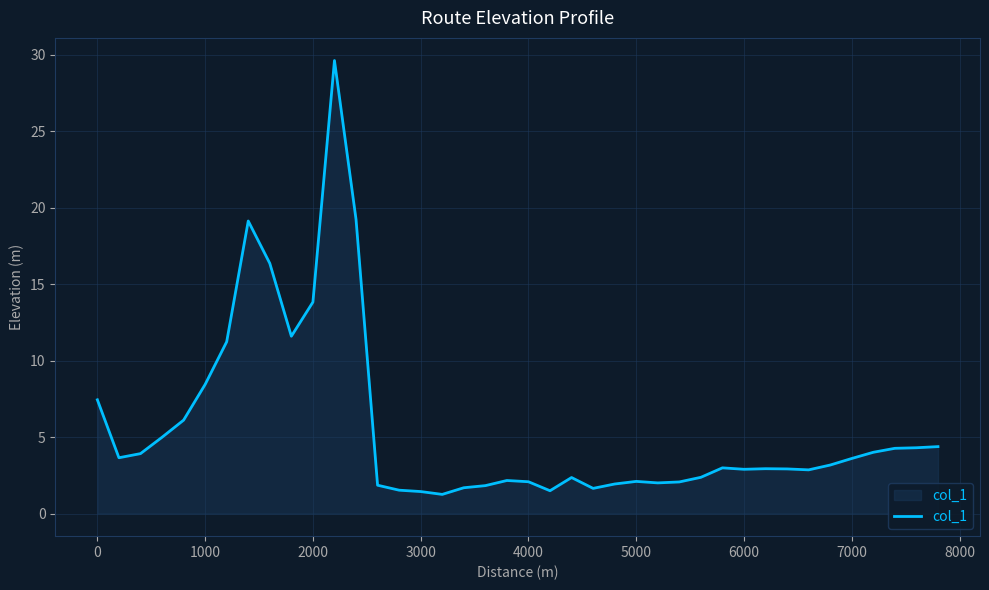

What is the sum of all values?

223.5